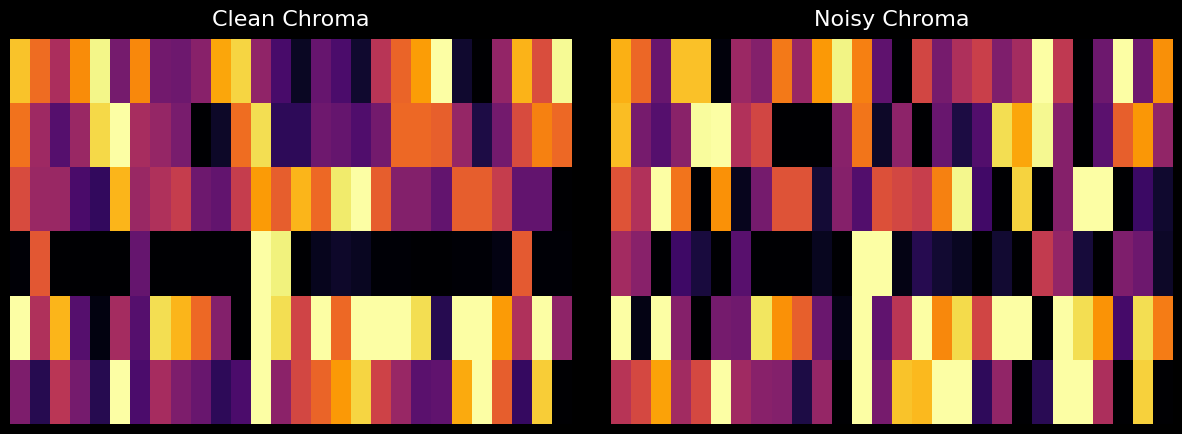

Between 19 and 6, which is larger?

6